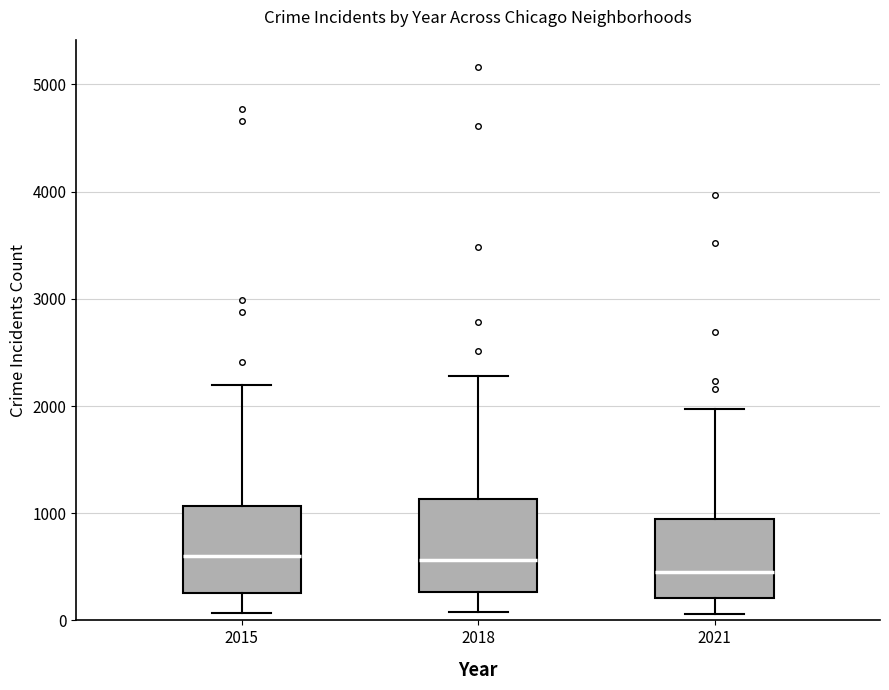

Reading left to right, transcribe this box plot: for each box, give where its median line is, the range the box spans, and where its two whiskers end, as read against the y-axis. The values are not printed on the chart, so give them approximately, as read against the axis.

2015: median 600, box 300 to 1100, whiskers 100 to 2200
2018: median 600, box 300 to 1100, whiskers 100 to 2300
2021: median 500, box 200 to 900, whiskers 100 to 2000